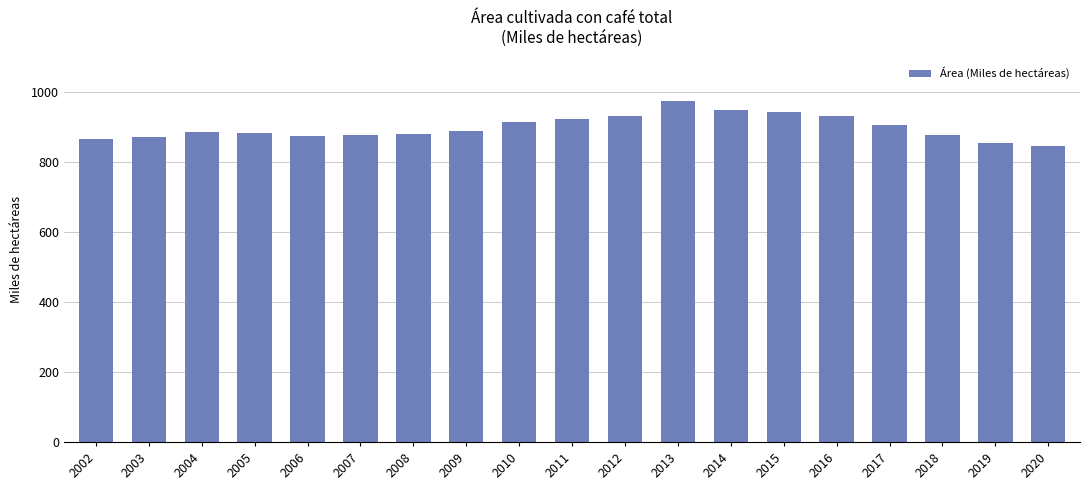

What is the value of the 18th bar from the left?

853.7